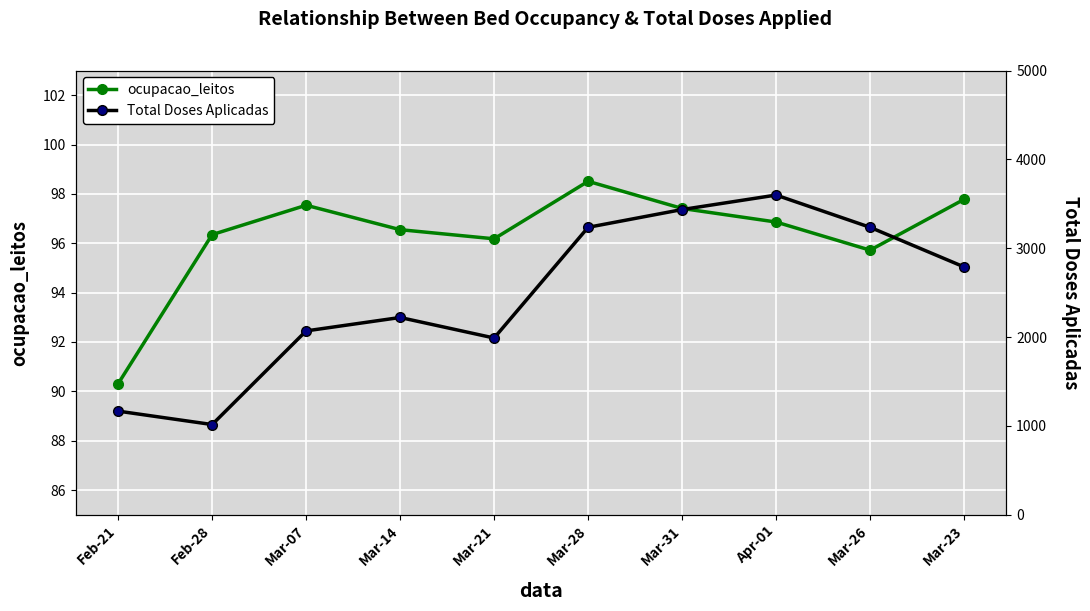

True or false: Total Doses Aplicadas and ocupacao_leitos cross at least once.

False